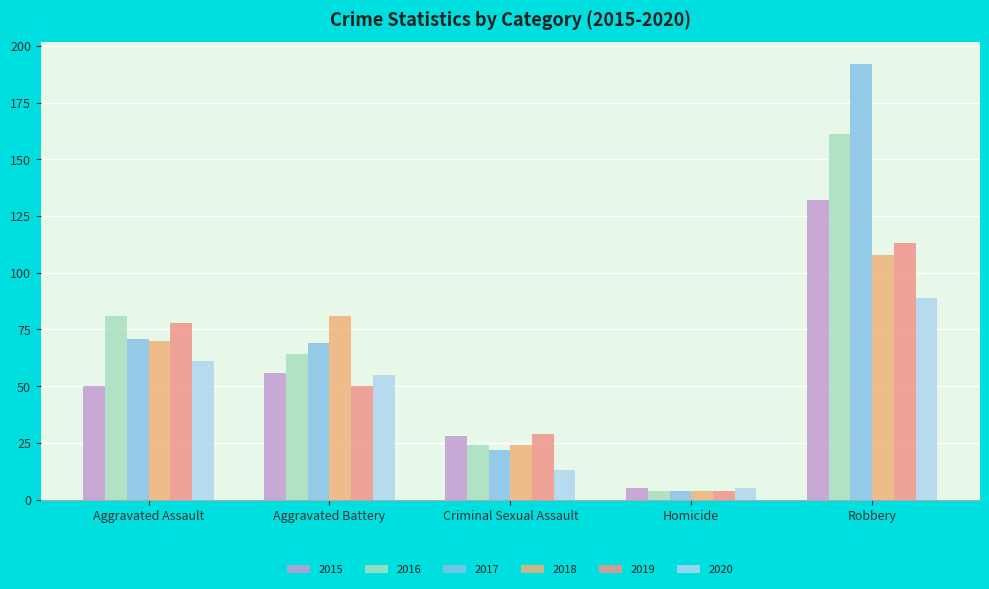

Which category has the highest value across all series?

Robbery